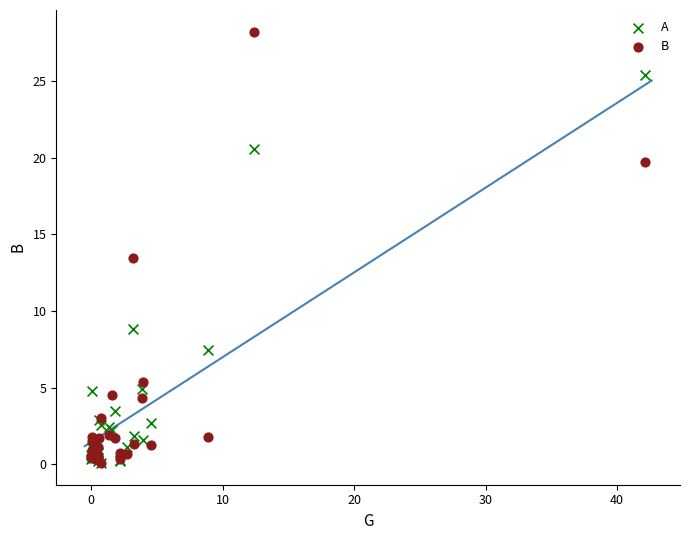

In the B series, what Y value is closest to 14?

13.5